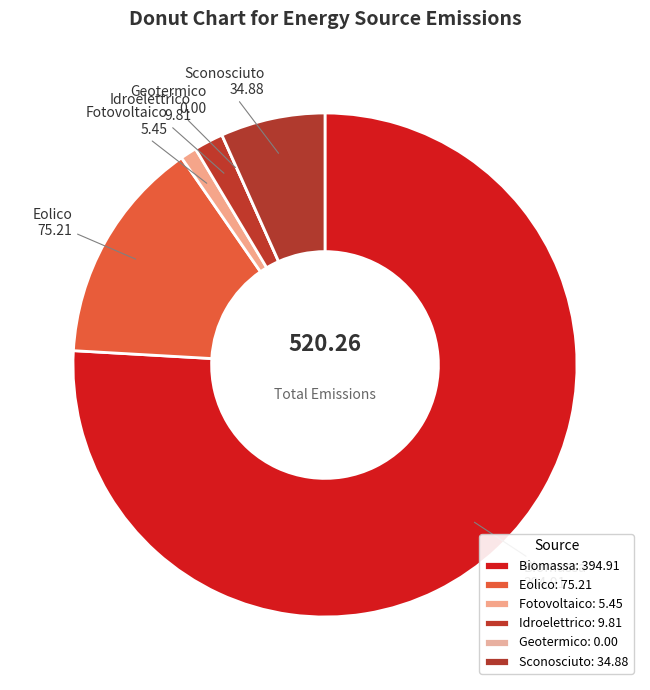

The Biomassa slice represents 76% of the pie. True or false?

True